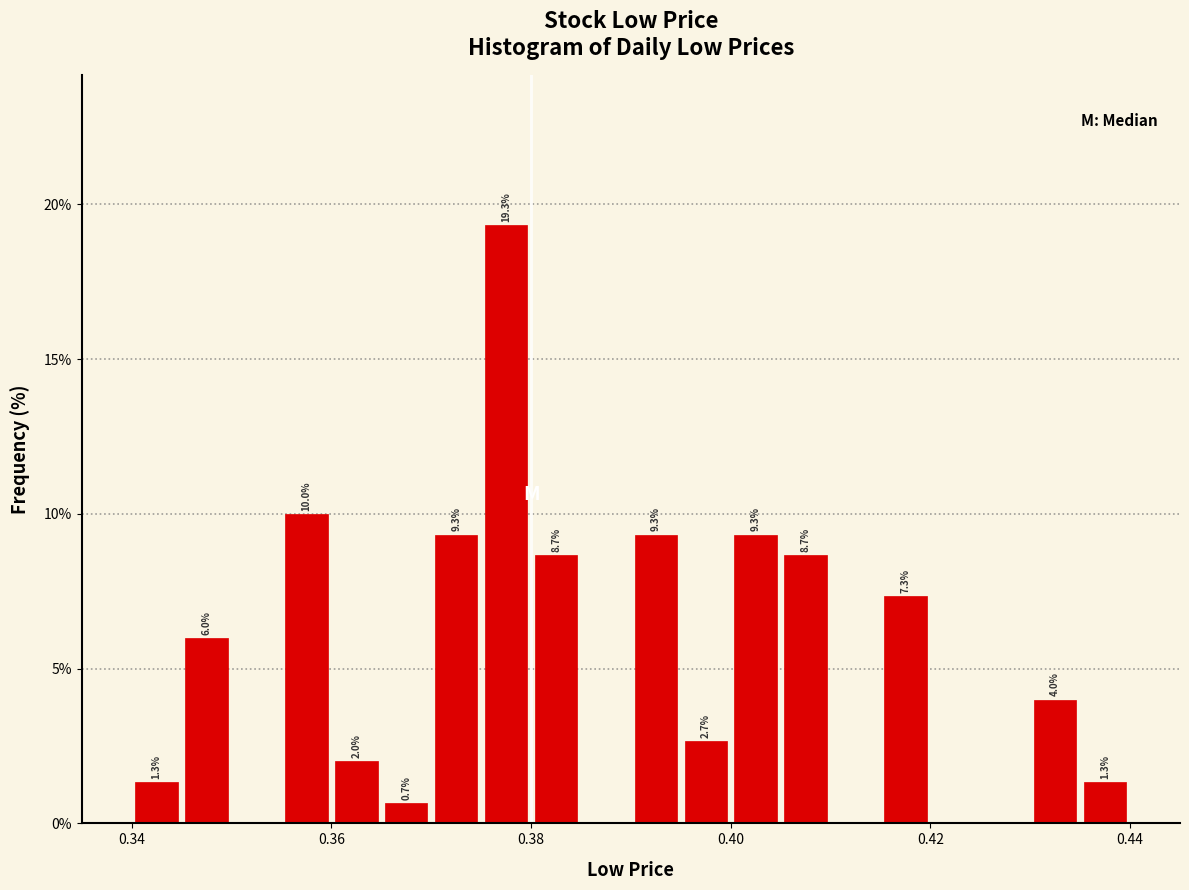

Read against the x-axis, roughly where is the centre of the tallest bar?

0.378